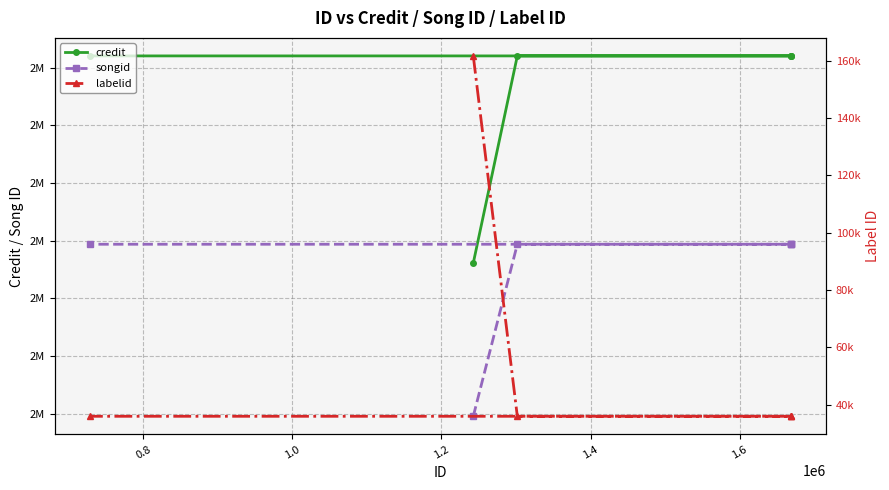

Rank the series at 1.4 from lowest to highest value.

labelid, songid, credit